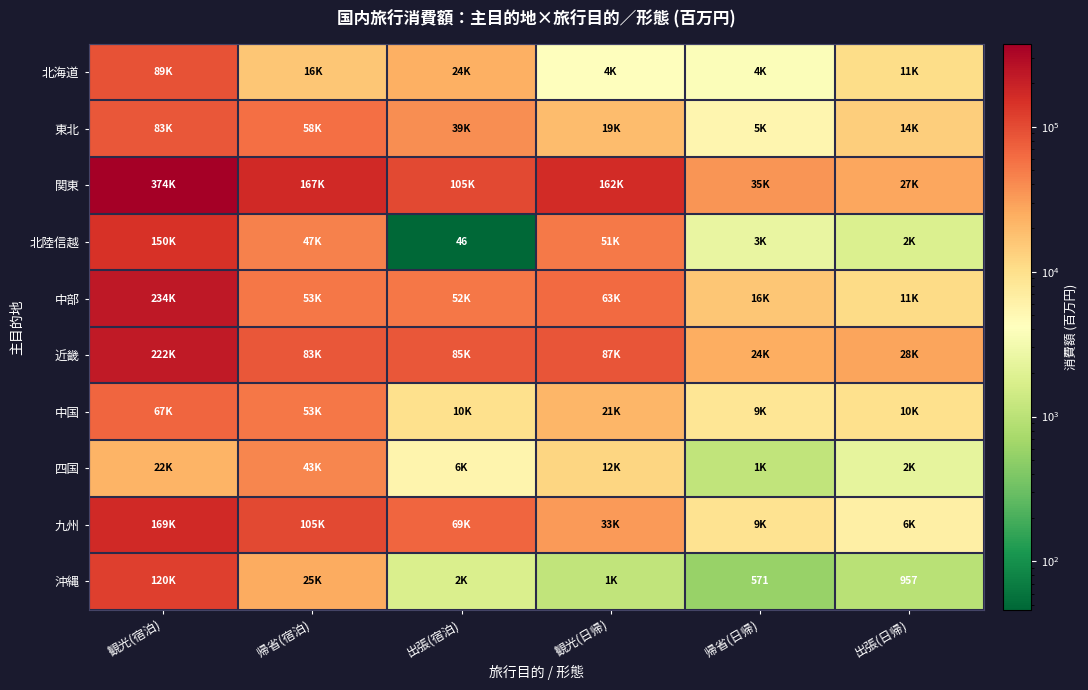

Where is 九州 nearest to the value 87502?

帰省(宿泊)